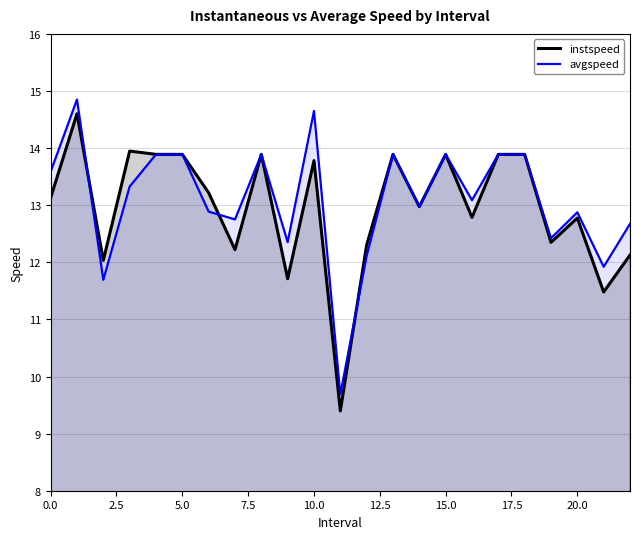

True or false: instspeed has more than 0 interior local peaks.

True